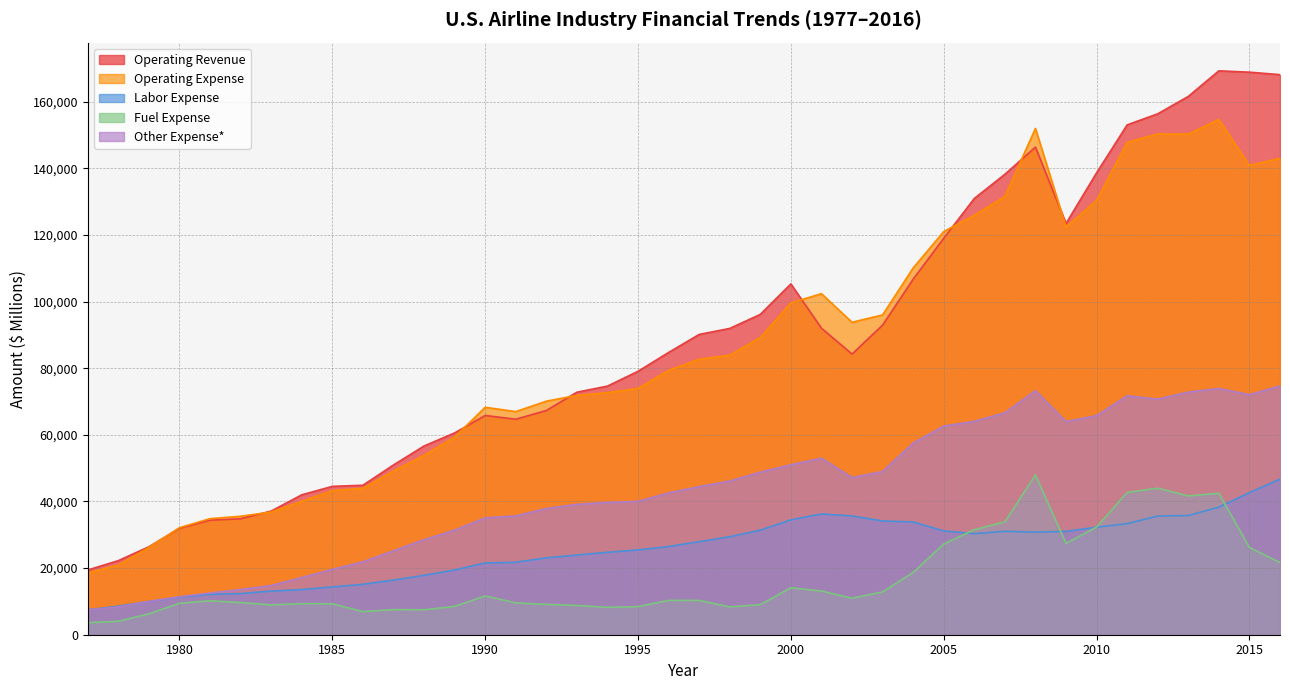

How many interior local valleys does the Labor Expense series have?

2